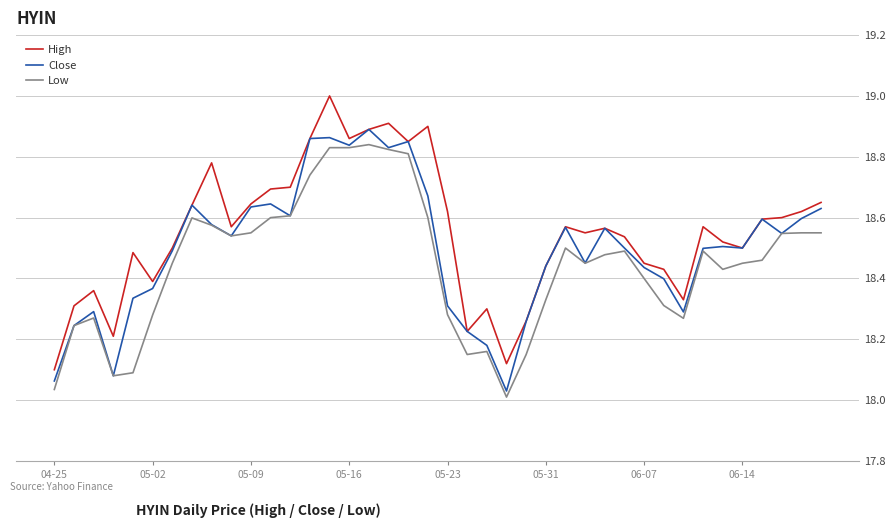

Rank the series by their average value, from lowest to highest.

Low, Close, High